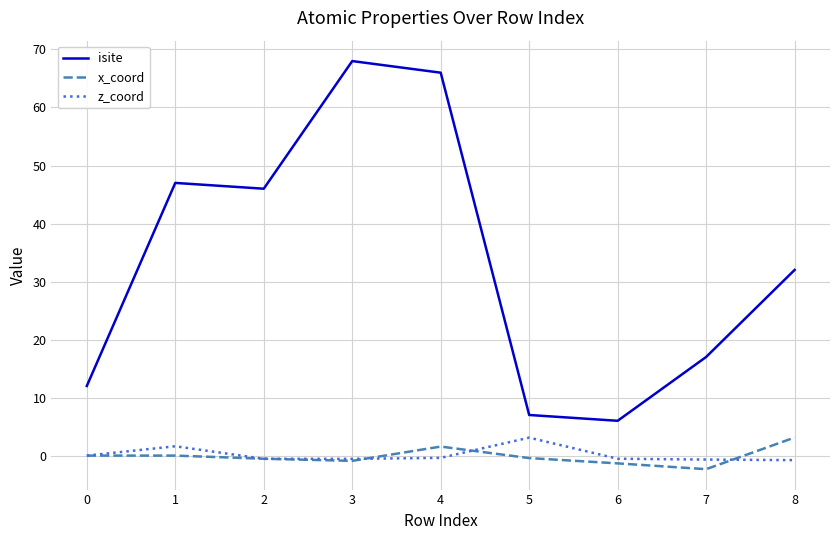

What is the average value of the x_coord series?

-0.1